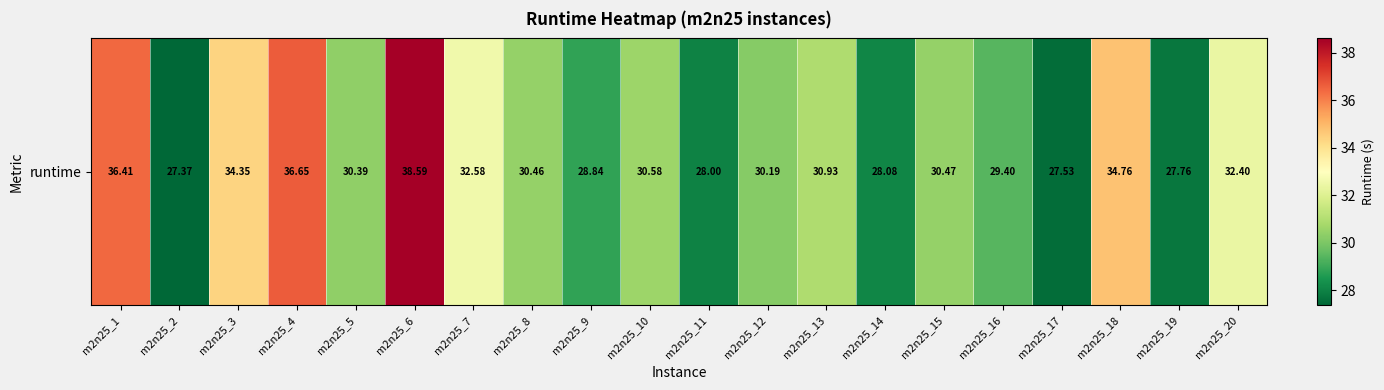

At which label does the data first exceed 30?

m2n25_1